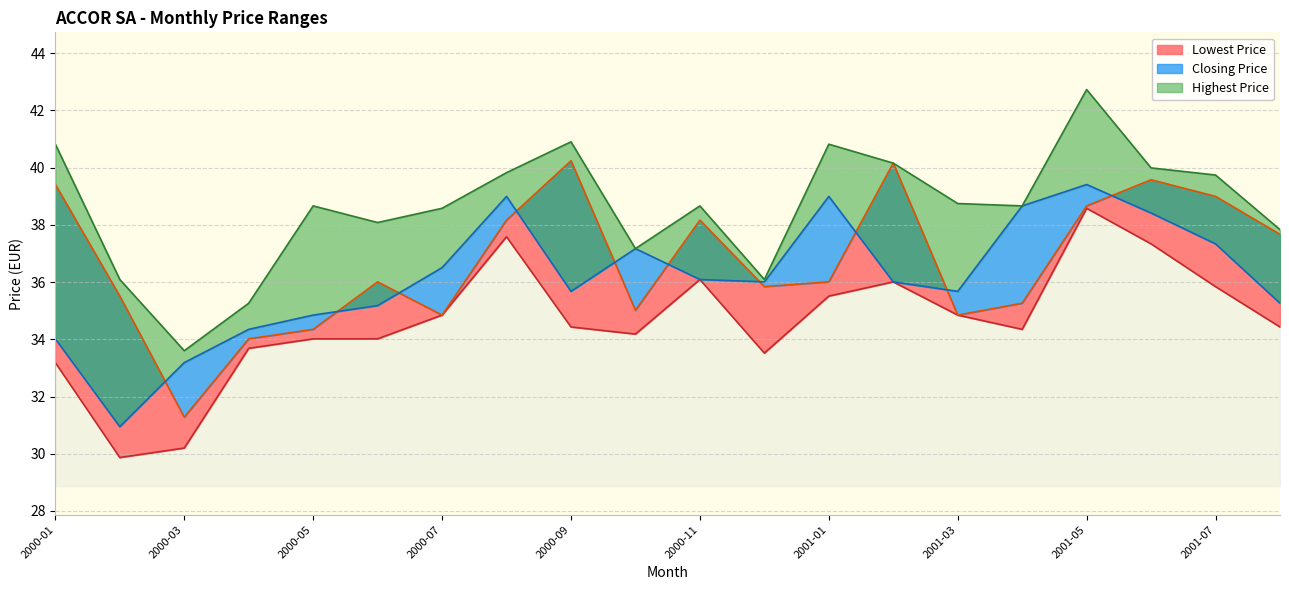

The Highest Price series shows 20.5 at 2001-07. True or false?

False